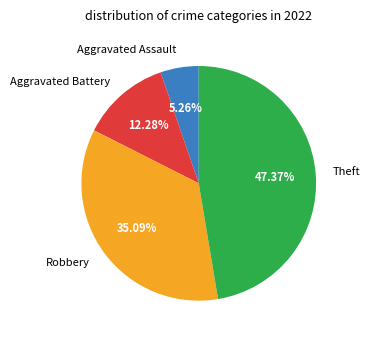

What is the smallest slice in the pie chart?

Aggravated Assault